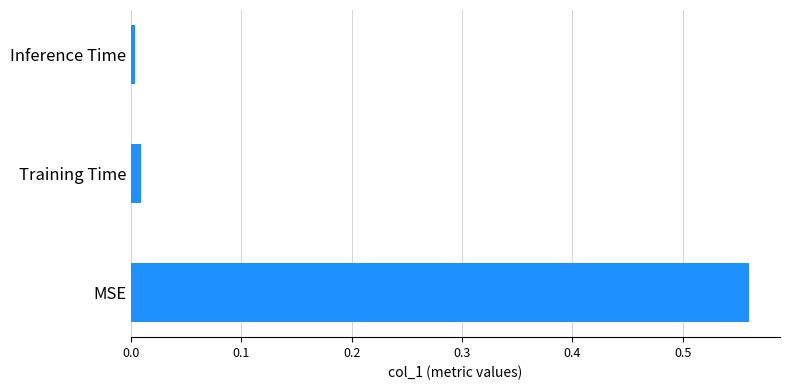

The value at Training Time is 0.0. True or false?

True